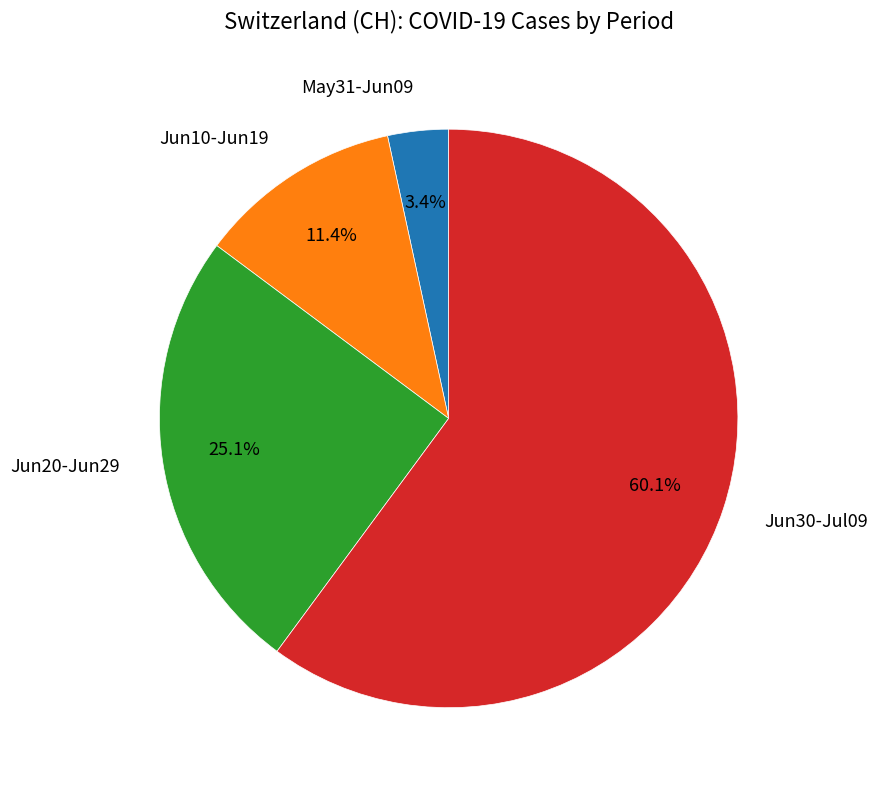

Which category has the biggest portion of the pie?

Jun30-Jul09